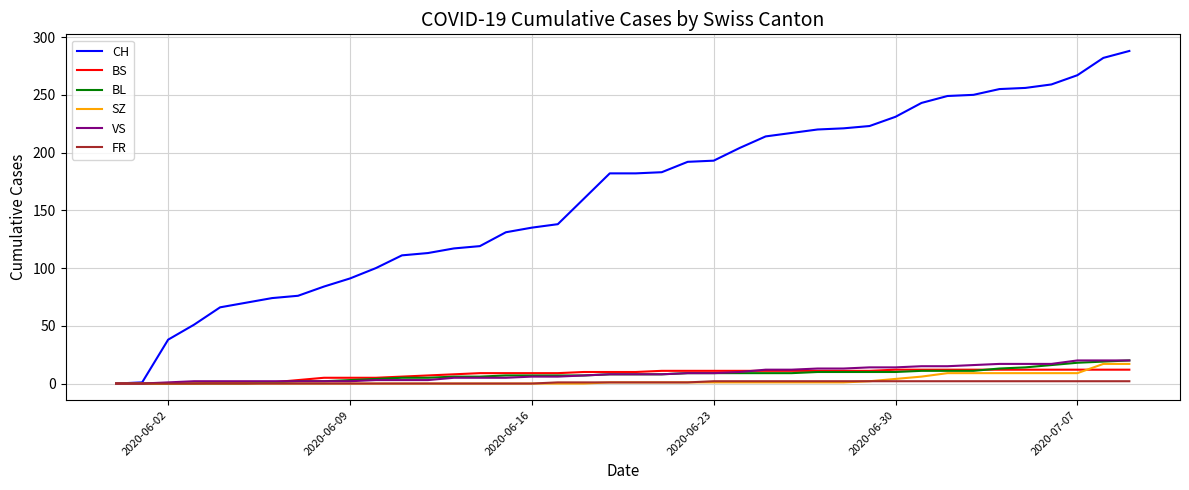

Which series has the largest total across all categories?

CH